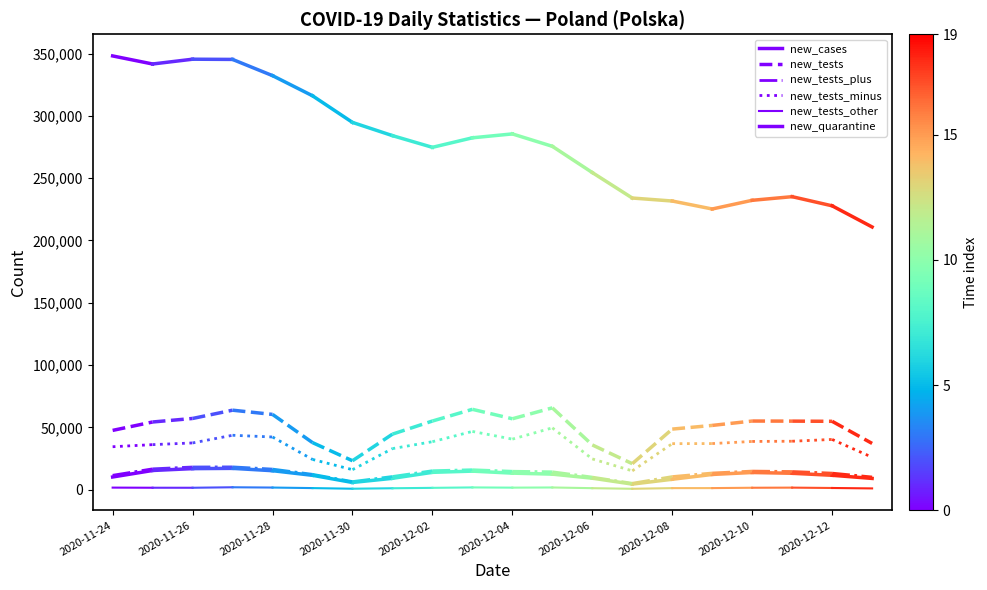

What is the approximate value of new_cases at 2020-11-24, to the nearest 10?

10140